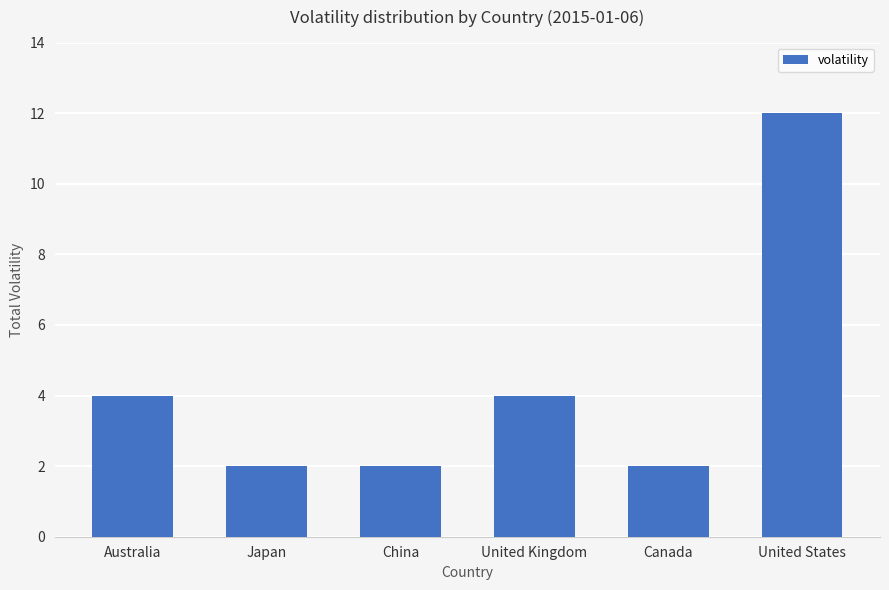

What is the change in value from United Kingdom to Canada?

-2